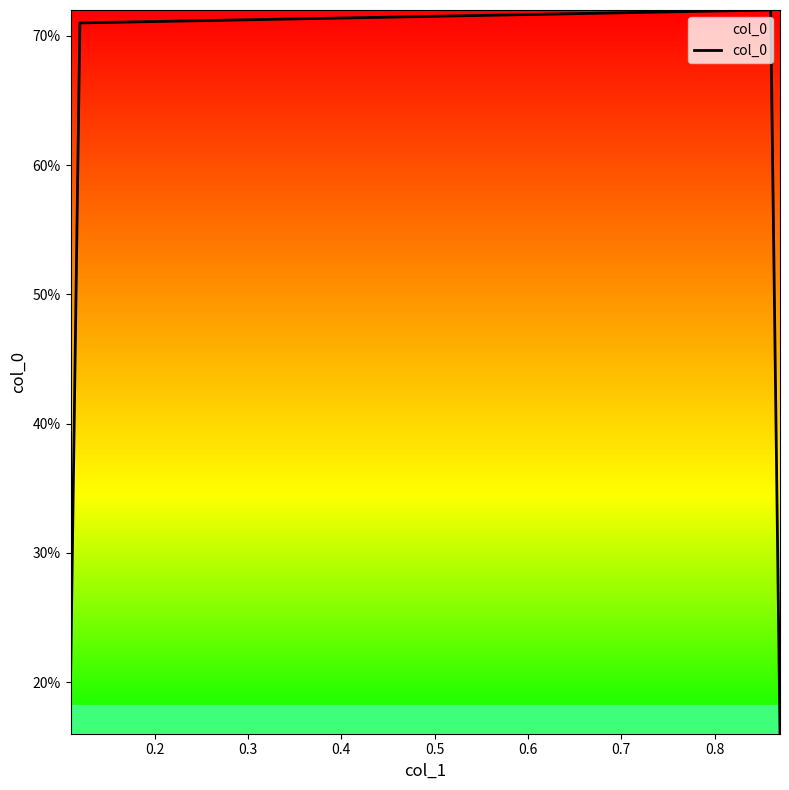

Is this an area chart (filled region under the line)?

Yes